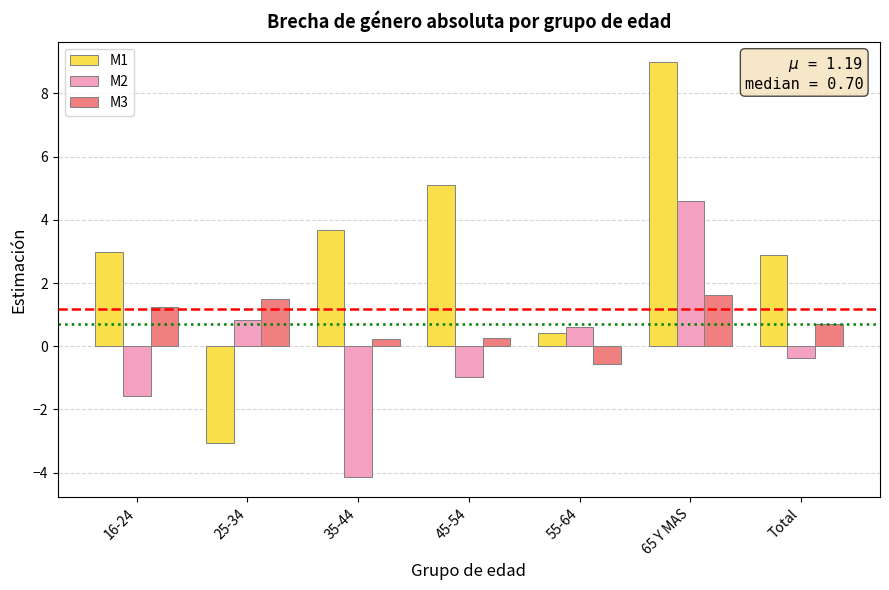

What is the average value of the M3 series?

0.7